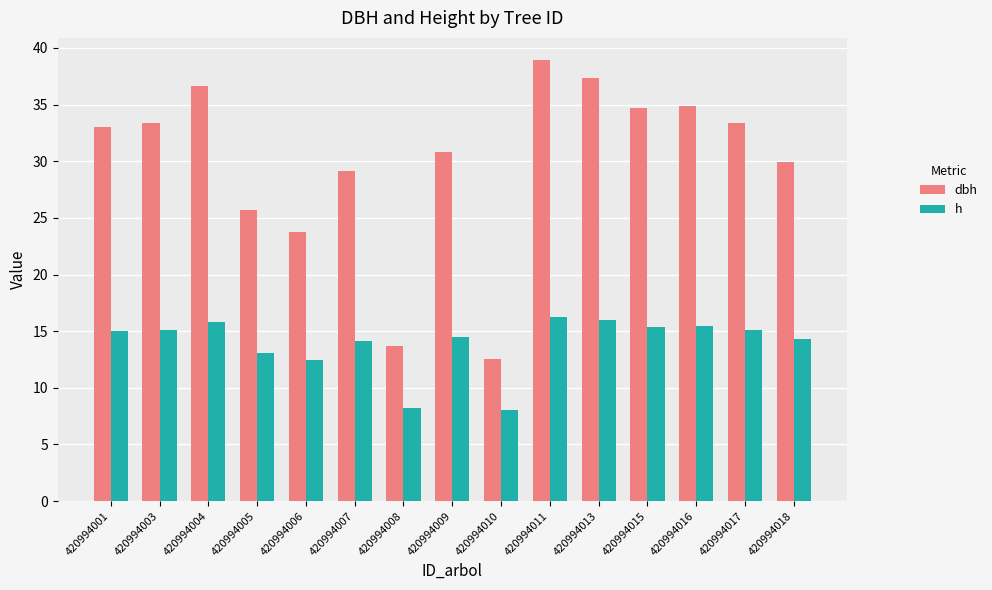

At which category is the sum across all series the highest?

420994011